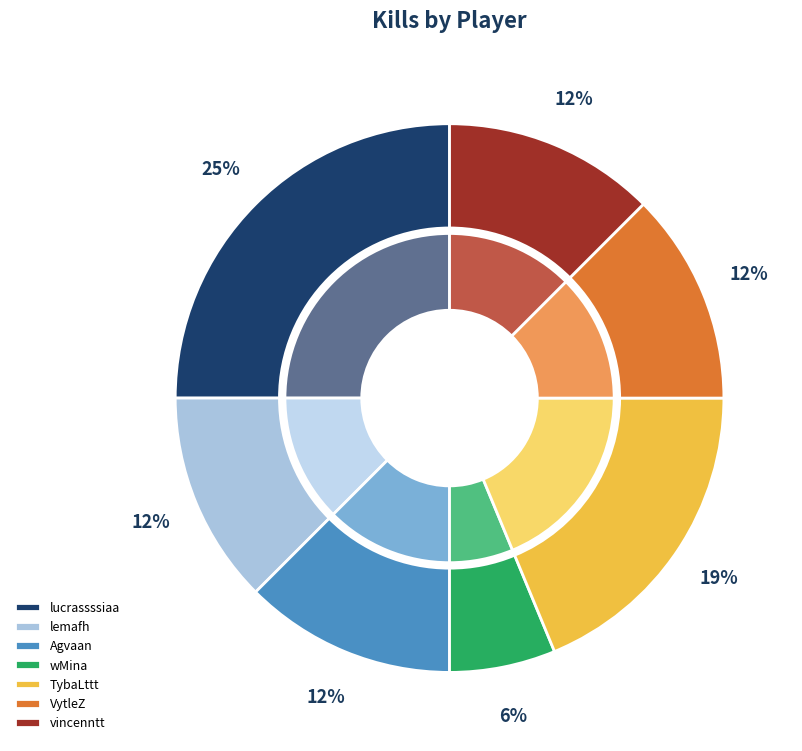

To the nearest percent, what percentage of the pie is Agvaan?

12%